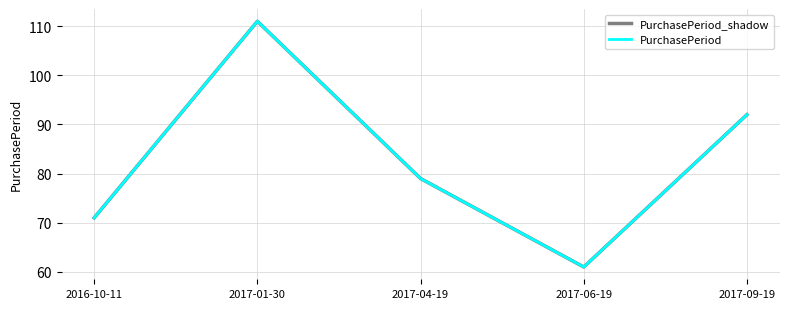

Does the chart display data point markers on the line(s)?

No